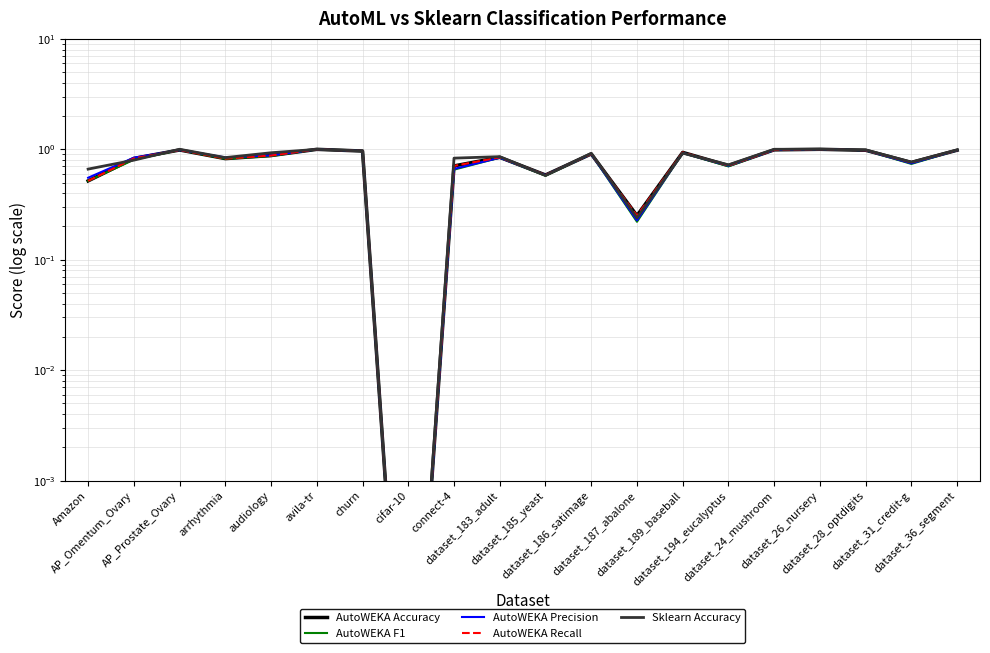

True or false: AutoWEKA Accuracy has a value of 1.6 at dataset_24_mushroom.

False